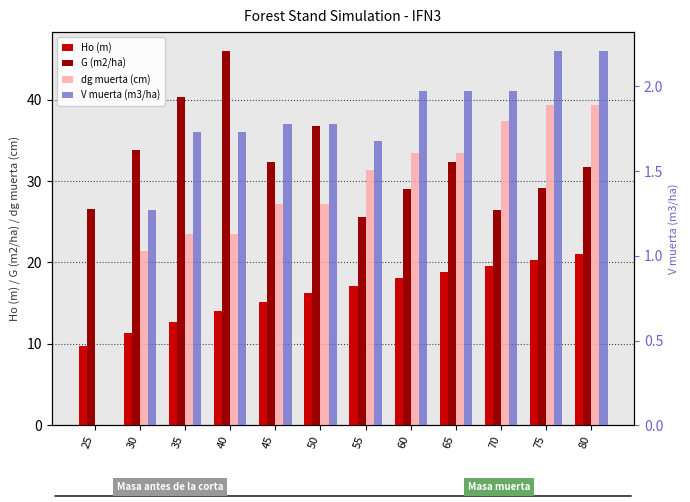

What is the value of the V muerta (m3/ha) bar at the 9th from the left?

2.0